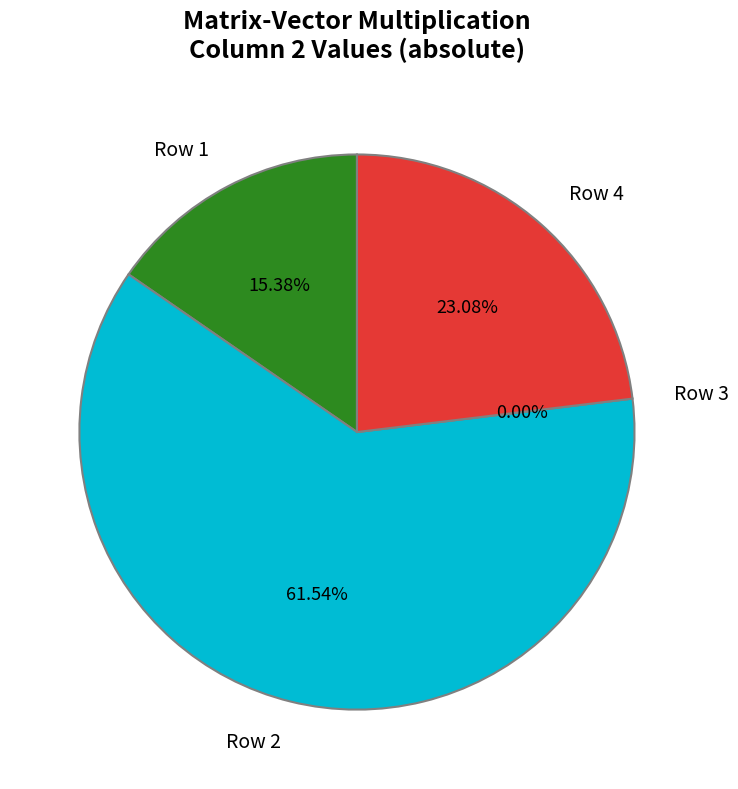

To the nearest percent, what is the average slice percentage?

25%